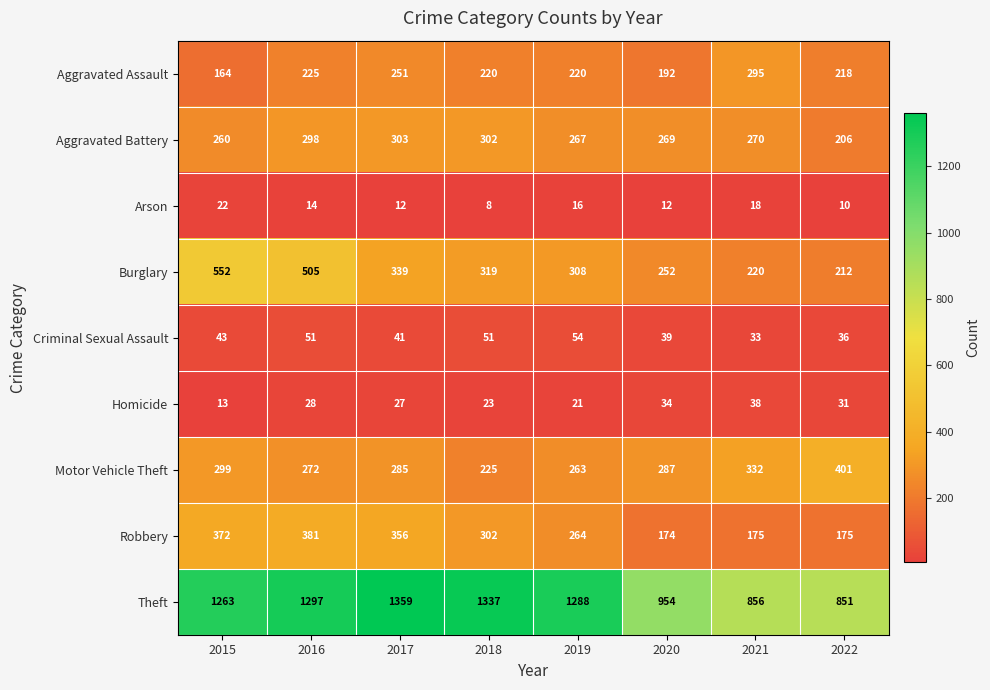

At which category does the chart reach its minimum across all series?

2018